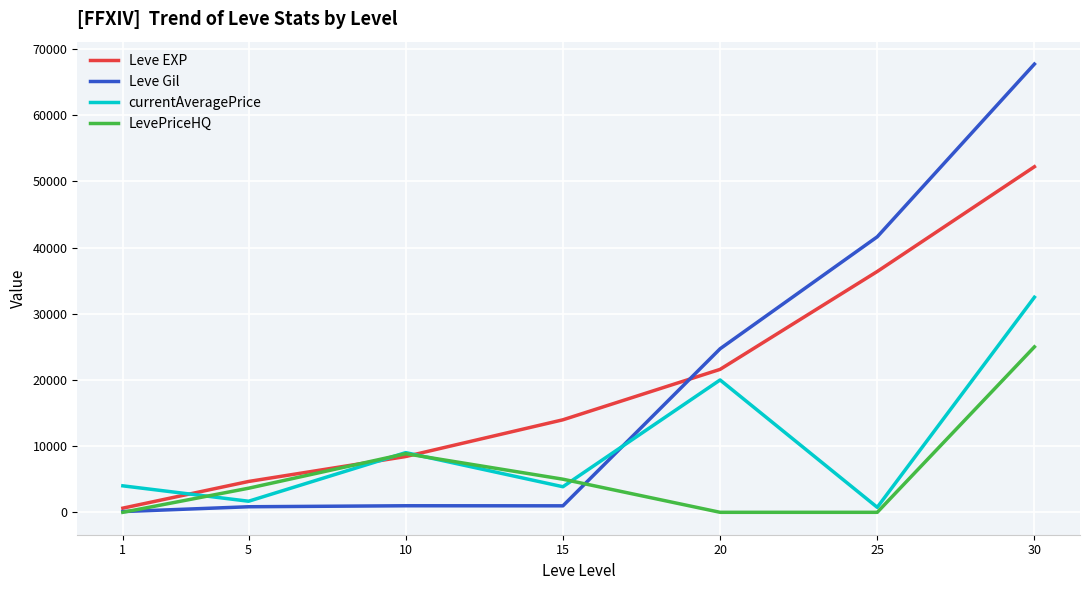

List the series in order of their peak value, highest first.

Leve Gil, Leve EXP, currentAveragePrice, LevePriceHQ